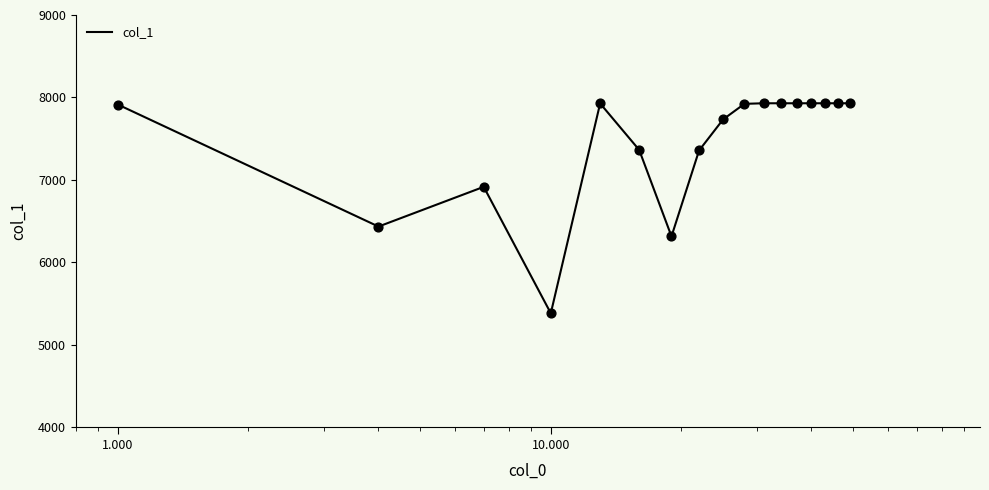

What is the greatest value displayed?

7929